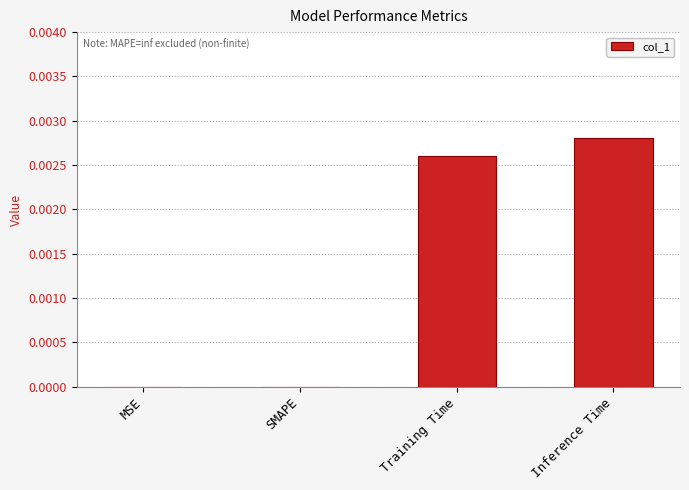

At which category does the chart reach its peak across all series?

Inference Time